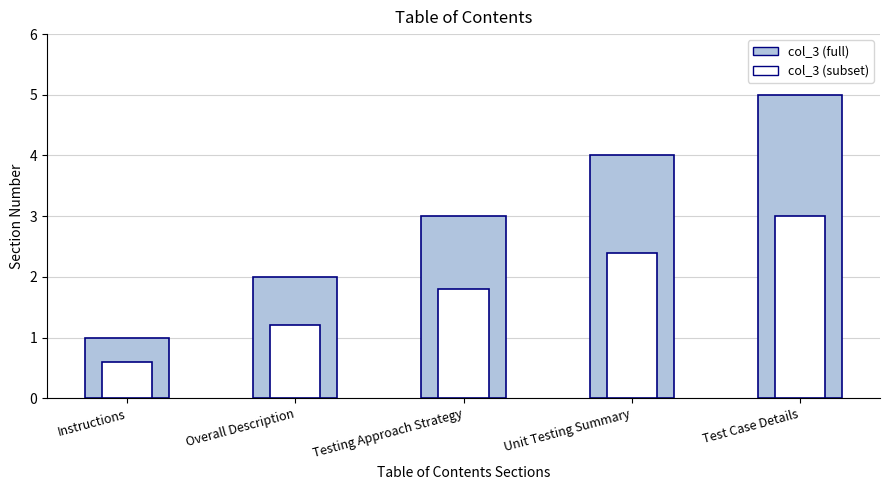

Between Testing Approach Strategy and Test Case Details, which is larger?

Test Case Details